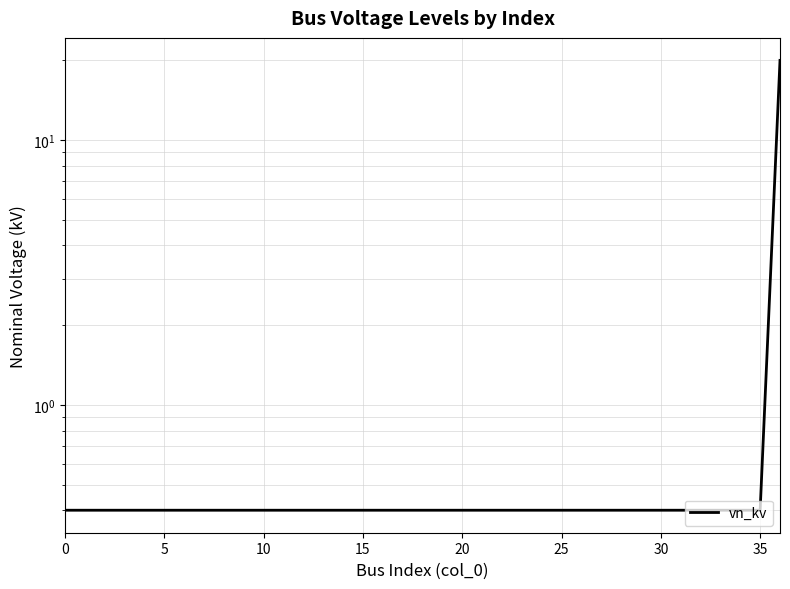

How many lines are shown in the chart?

1